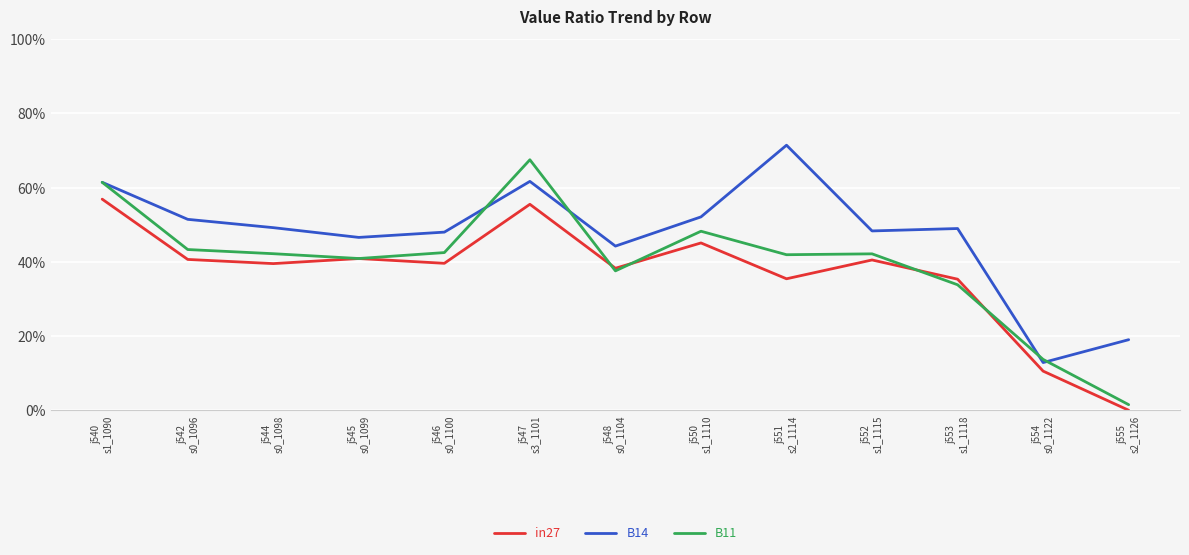

True or false: in27 and B14 intersect in this chart.

False